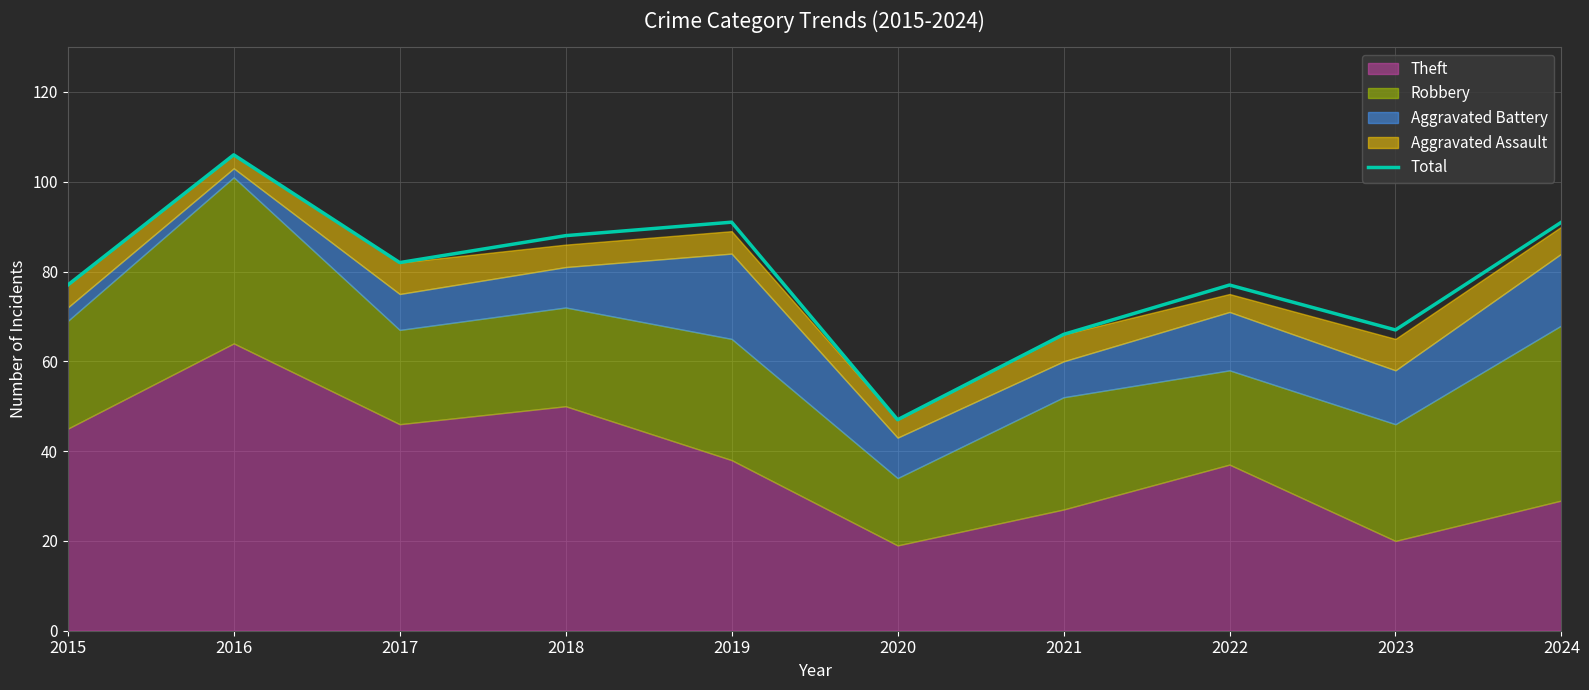

List the labels in order of value, smallest first.

2020, 2021, 2023, 2015, 2022, 2017, 2018, 2019, 2024, 2016